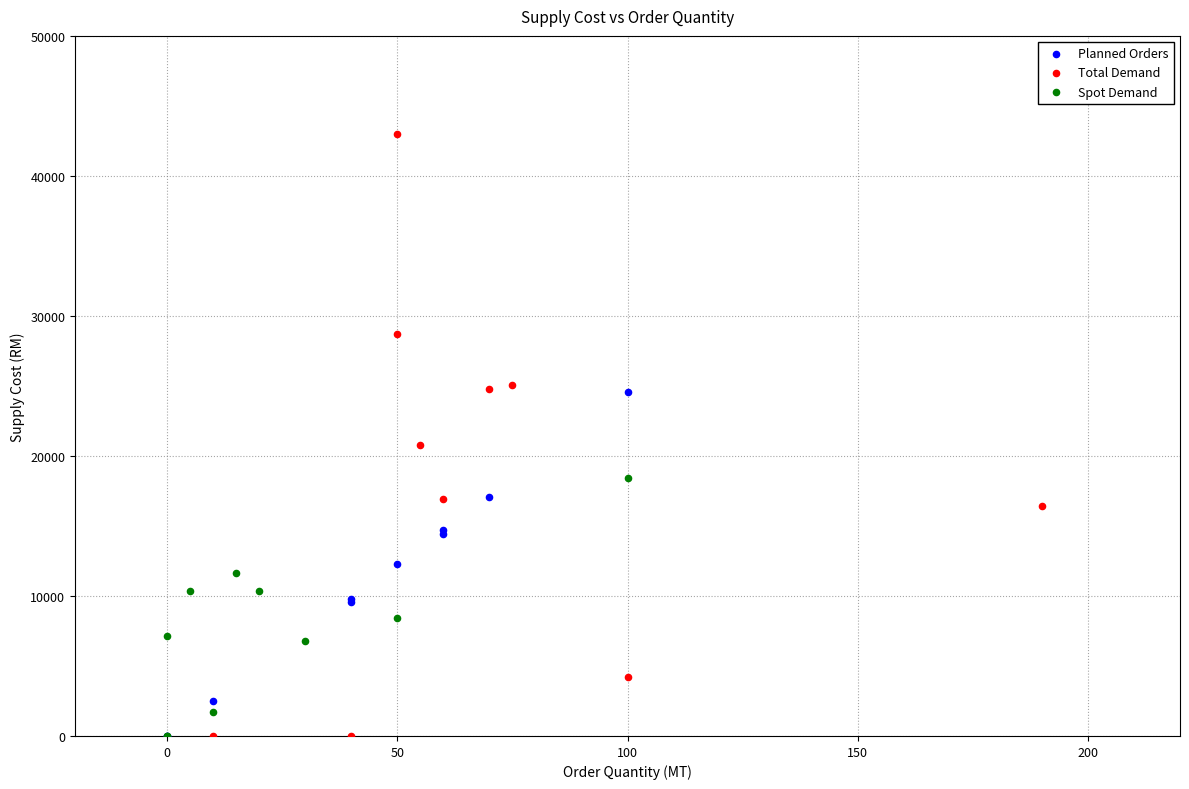

What are all the series names shown in the legend?

Planned Orders, Total Demand, Spot Demand